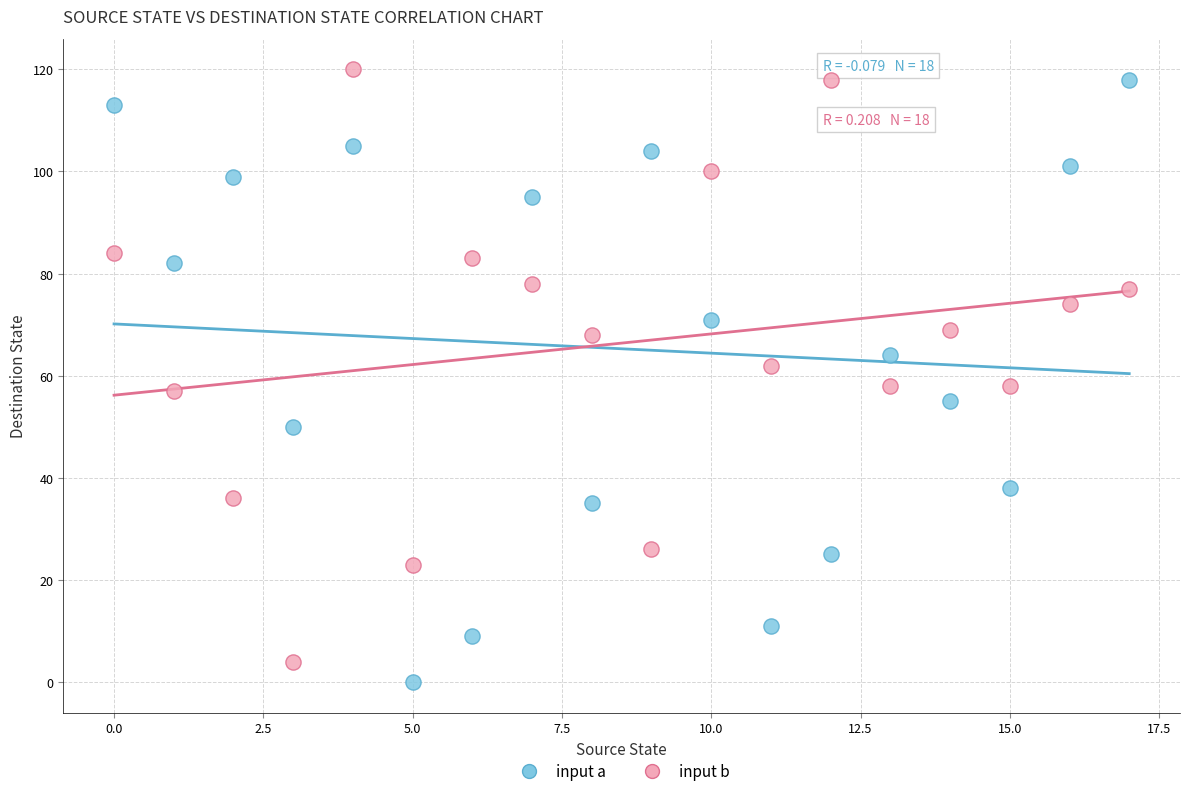

Across all data points, what is the range of Y values (max minus min)?

120